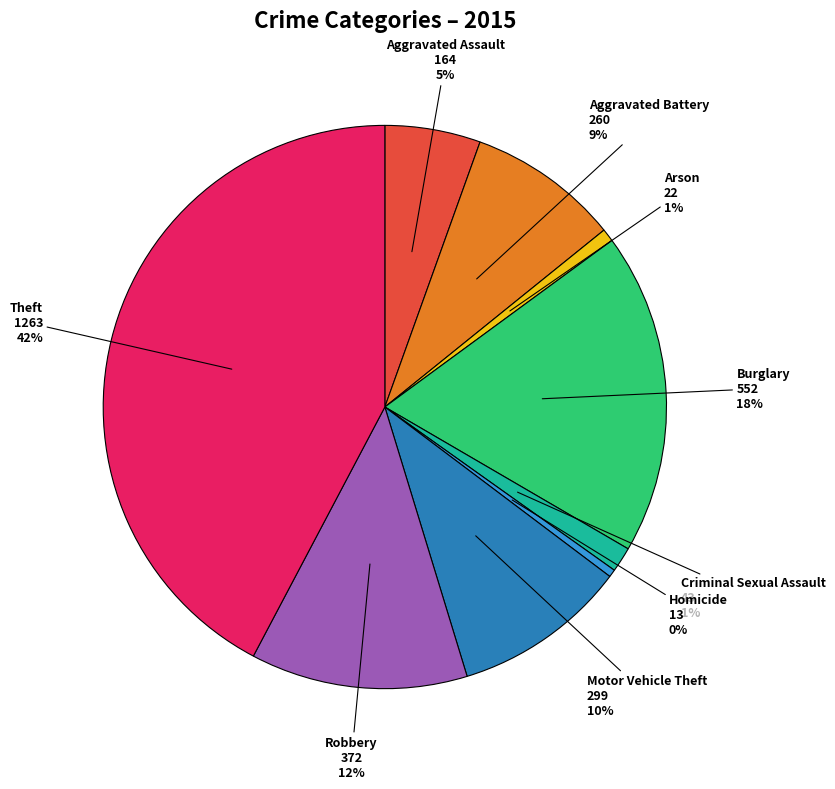

To the nearest percent, what is the average slice percentage?

11%